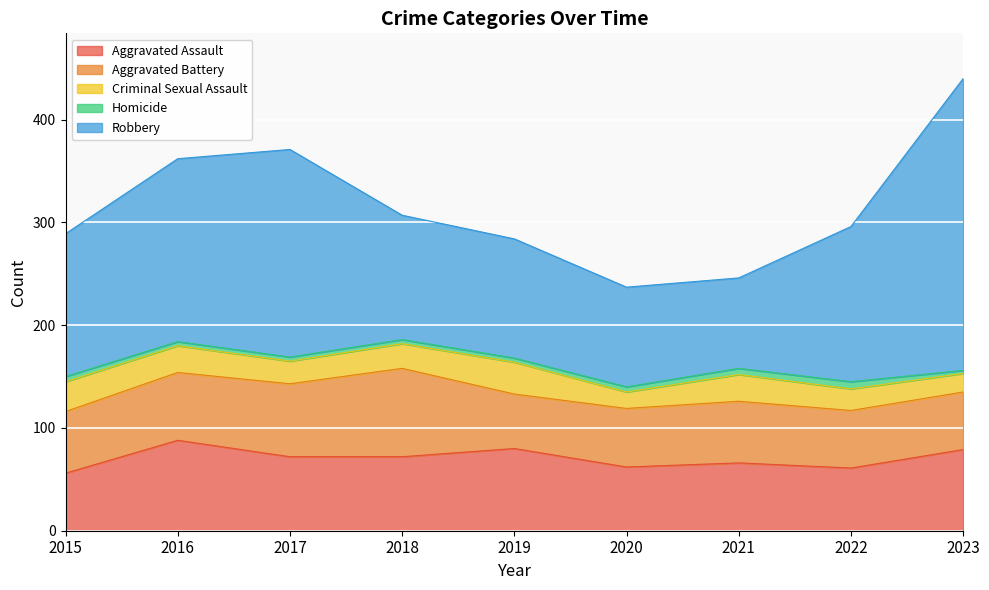

In Aggravated Battery, how many points are lower than both neighbors (excluding endpoints)?

1